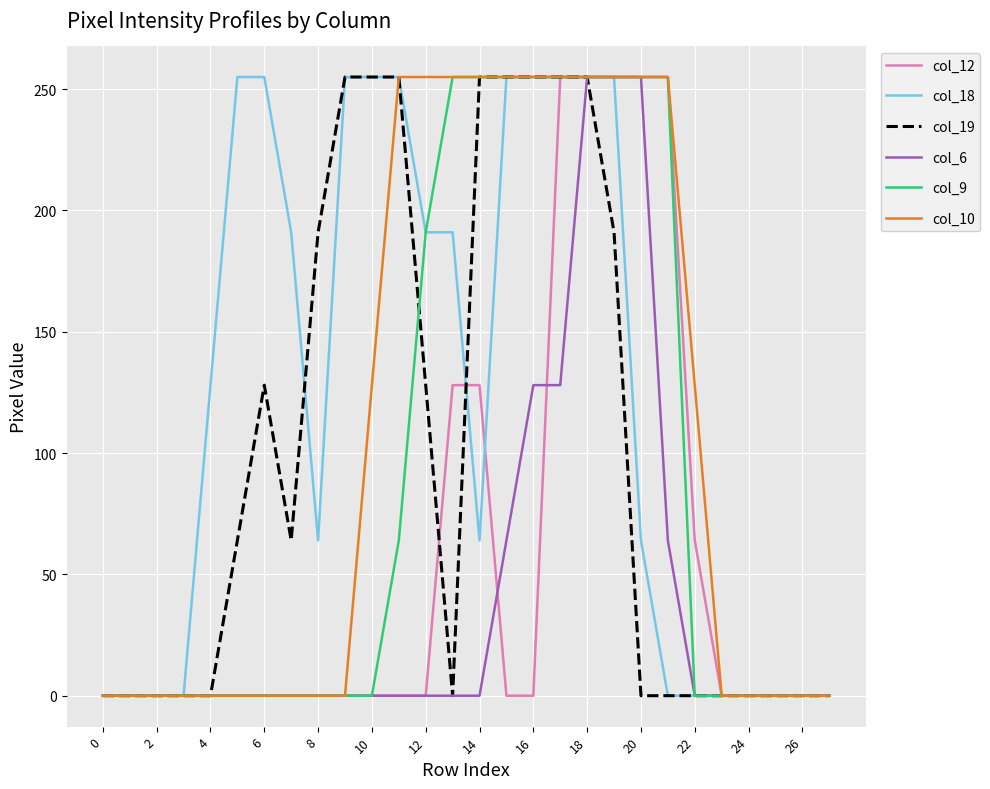

What is the sum of all col_9 values?

2550